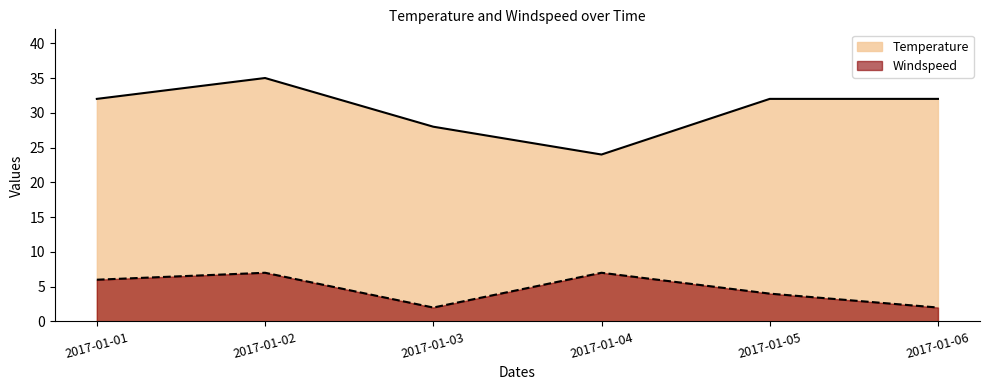

How many series are shown in this chart?

2